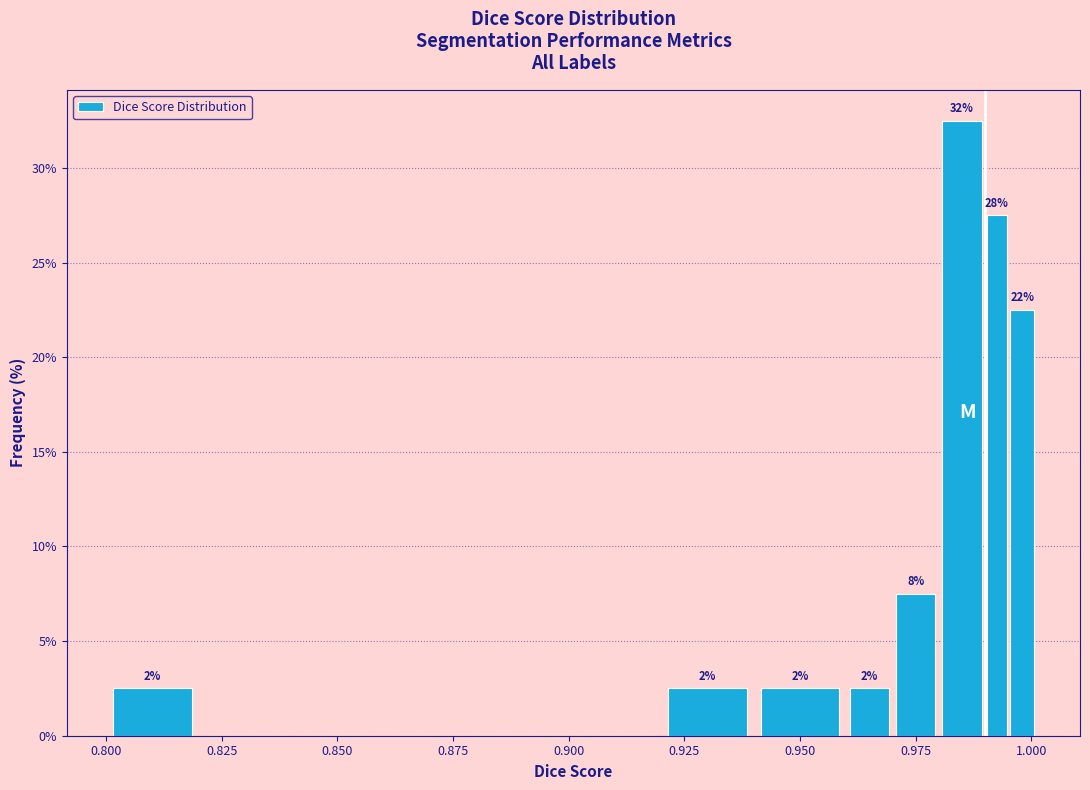

Around what value on the x-axis is the tallest bar? Give the approximate position of its centre, as read against the axis.

0.985